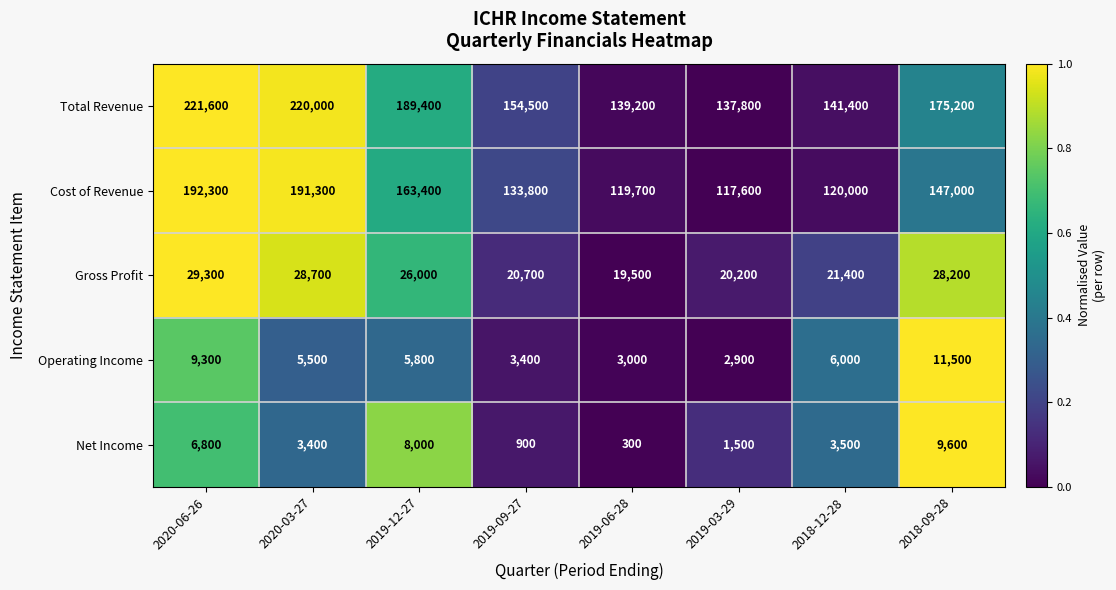

Count the number of categories in the chart.

8